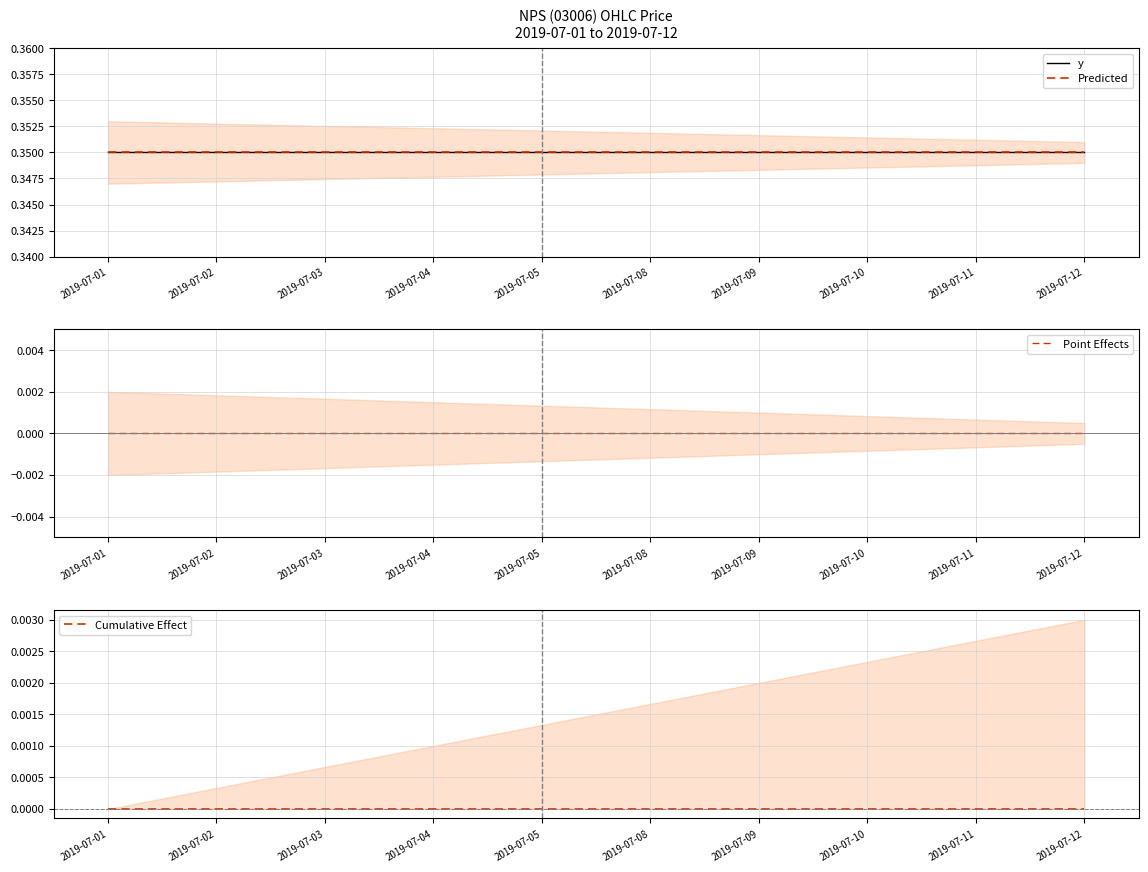

The value of Point Effects at 2019-07-11 is 0.0. True or false?

True